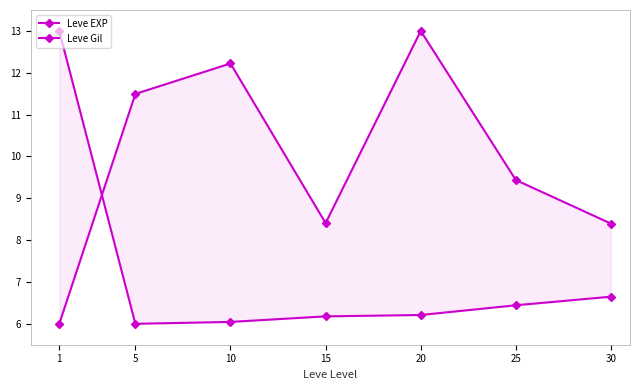

The value of Leve EXP at 1 is 13.0. True or false?

True